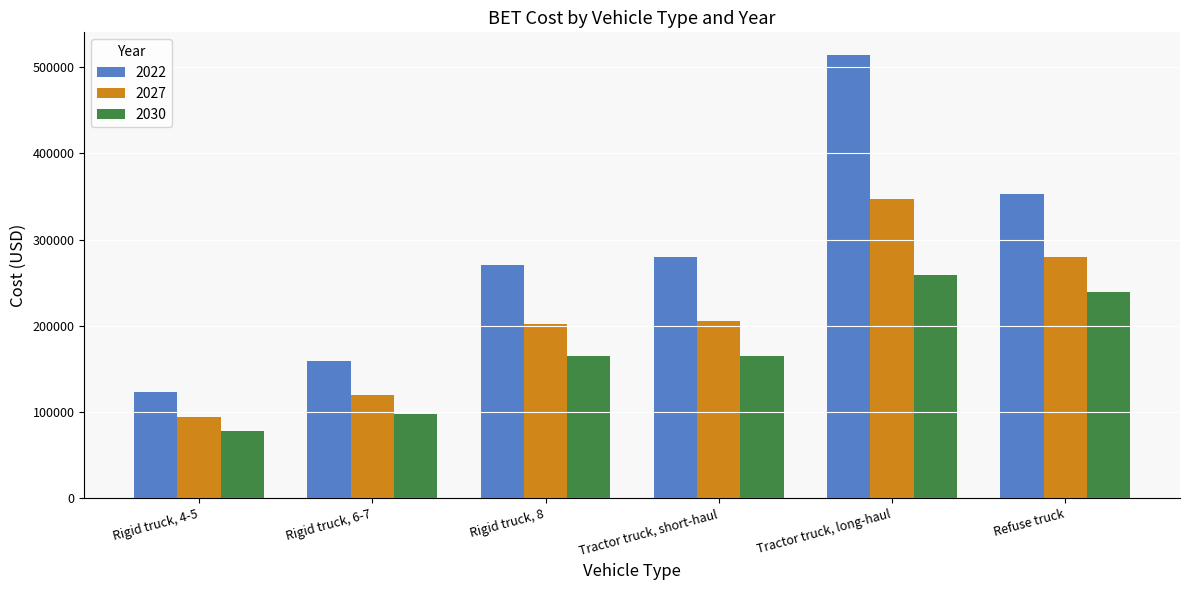

What are all the series names shown in the legend?

2022, 2027, 2030